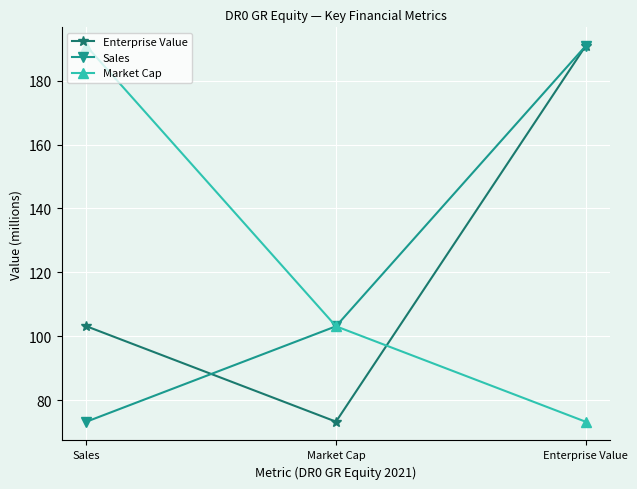

Reading left to right, what are all the values shown in this chart?

Enterprise Value: Sales=103.2	Market Cap=73.3	Enterprise Value=190.8
Sales: Sales=73.3	Market Cap=103.2	Enterprise Value=190.8
Market Cap: Sales=190.8	Market Cap=103.2	Enterprise Value=73.3